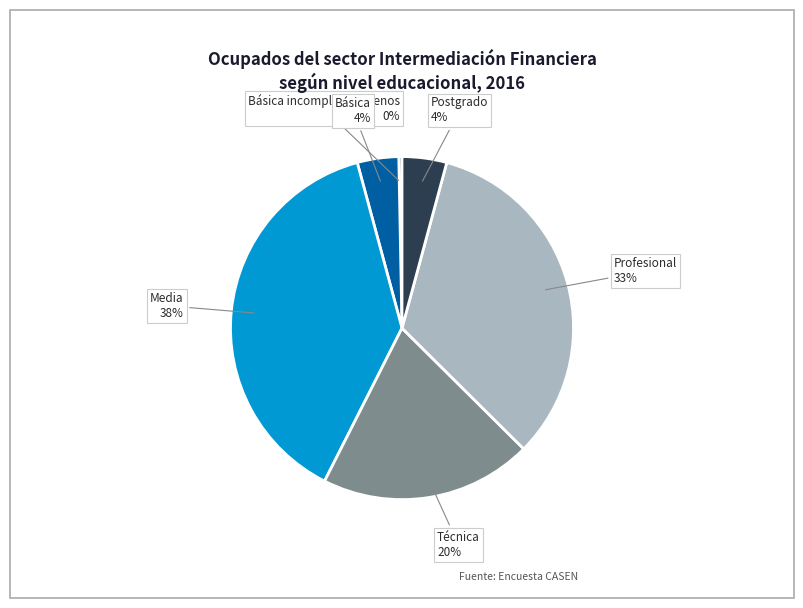

How many slices are in this pie chart?

6